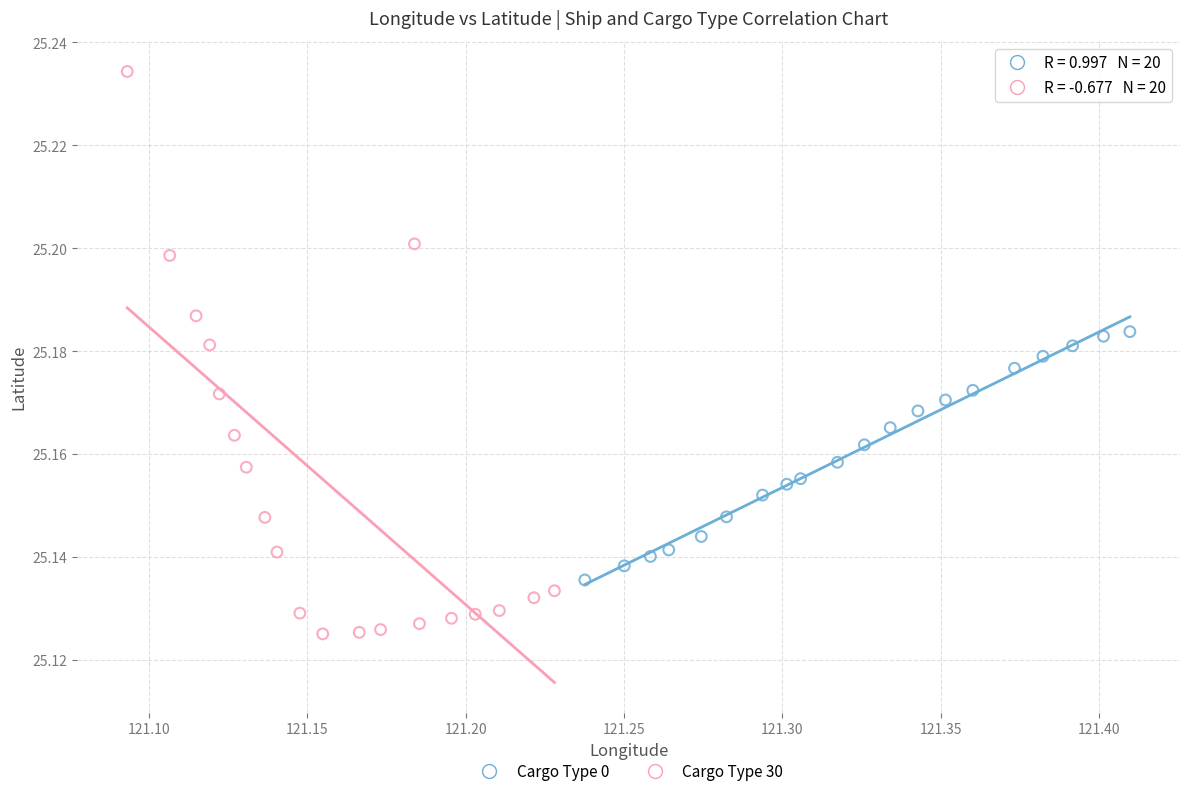

Which series reaches the minimum Y coordinate?

Cargo Type 30